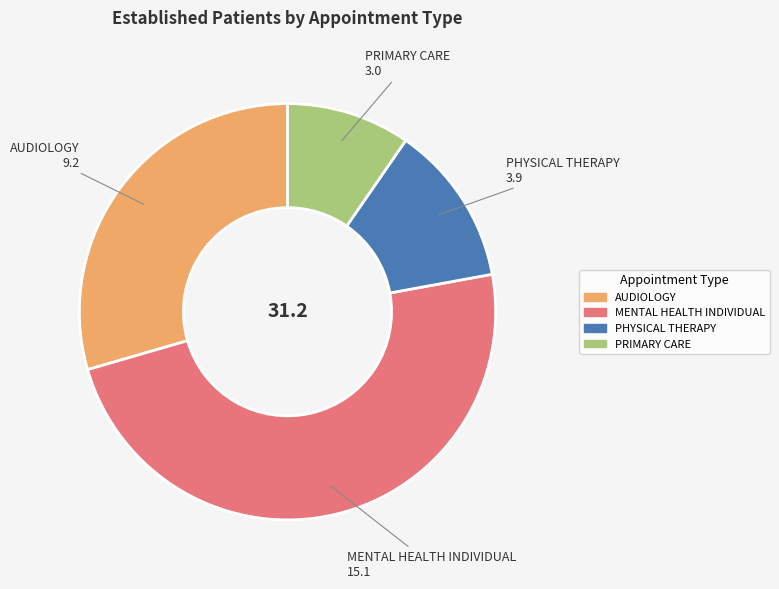

Which has a higher value, PHYSICAL THERAPY or PRIMARY CARE?

PHYSICAL THERAPY